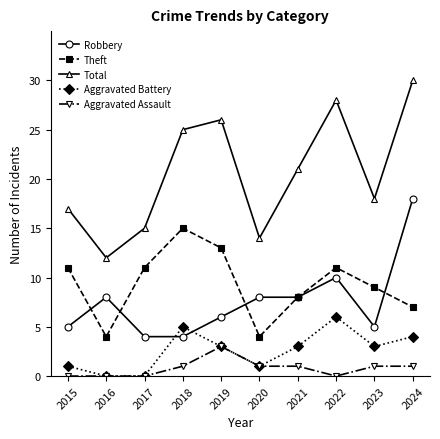

What is the difference between the maximum and second lowest values in the Robbery series?

14